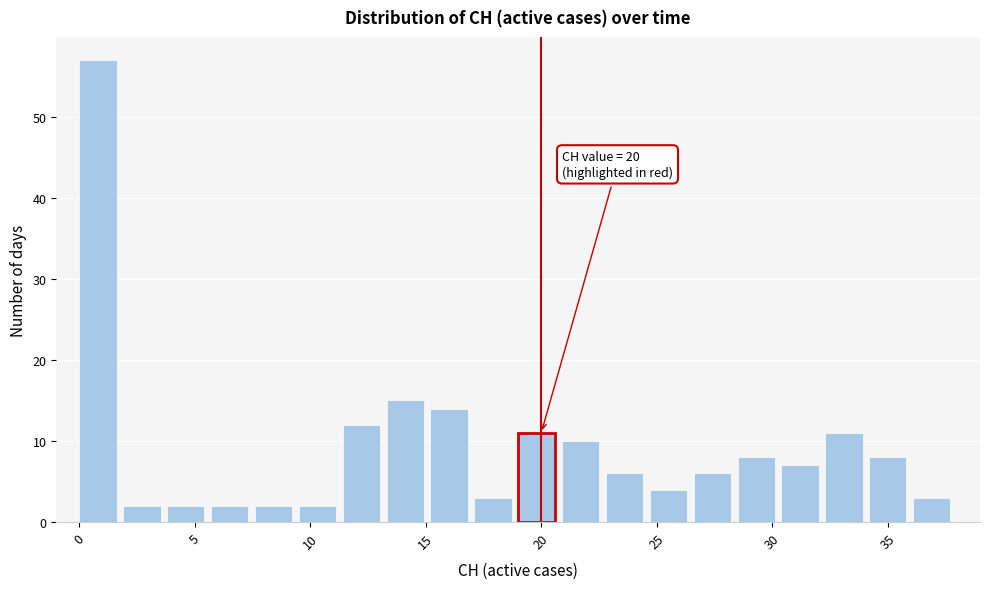

Read against the x-axis, roughly where is the centre of the tallest bar?

1.0